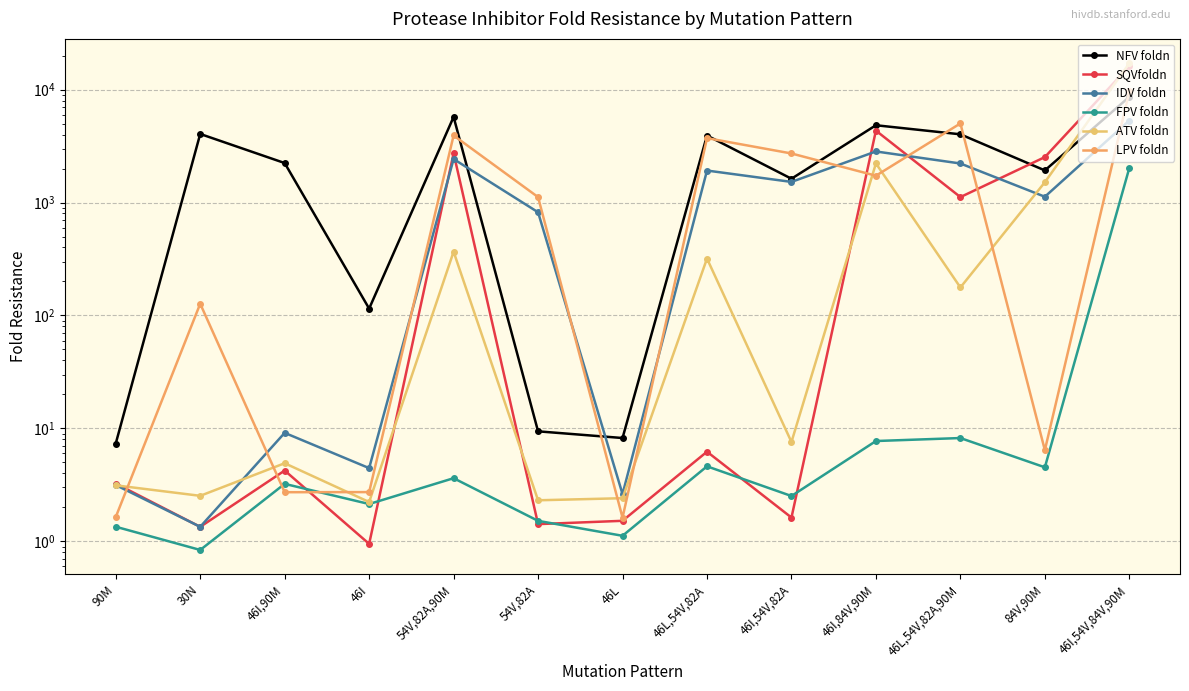

Between which two adjacent categories do LPV foldn and NFV foldn first intersect?

54V,82A,90M and 54V,82A